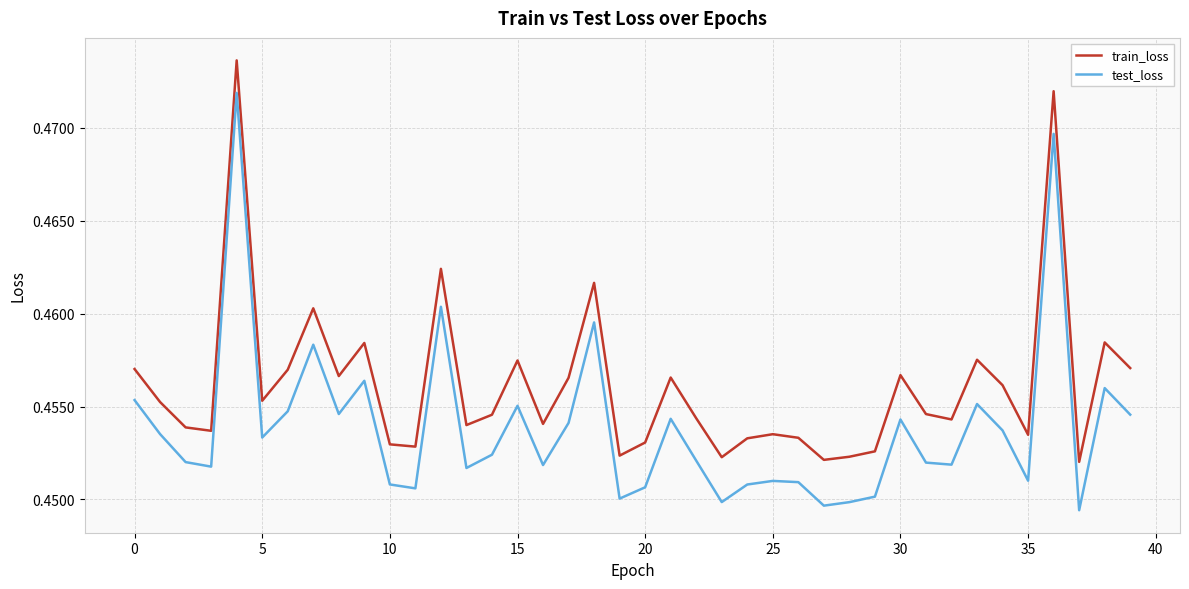

How many distinct data groups are displayed?

2